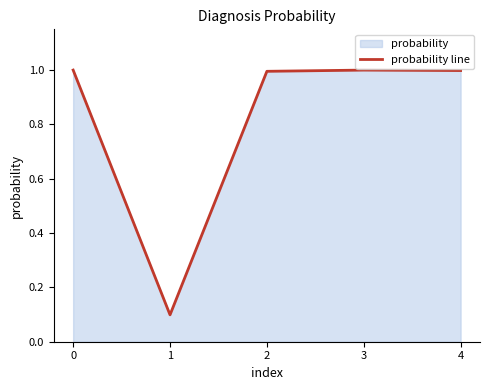

List the labels in order of value, smallest first.

1, 2, 4, 3, 0